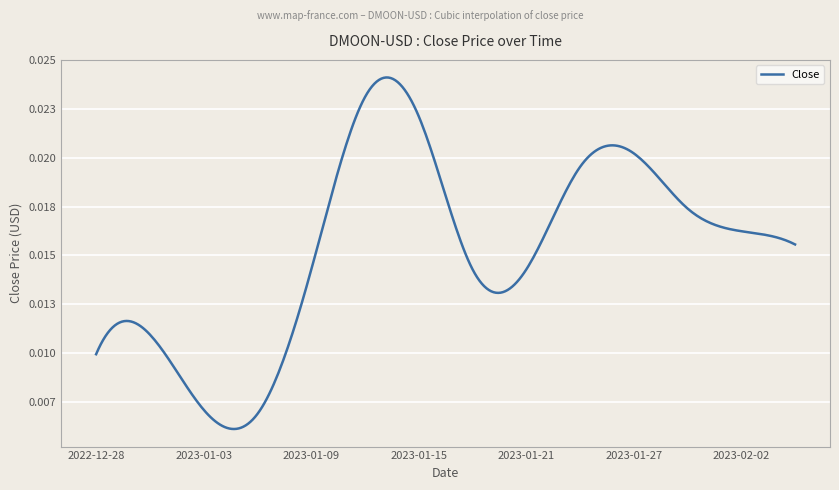

Rank the categories by value from lowest to highest.

2023-01-06, 2023-01-03, 2022-12-28, 2022-12-31, 2023-01-09, 2023-01-21, 2023-01-18, 2023-02-05, 2023-02-02, 2023-01-30, 2023-01-24, 2023-01-27, 2023-01-15, 2023-01-12